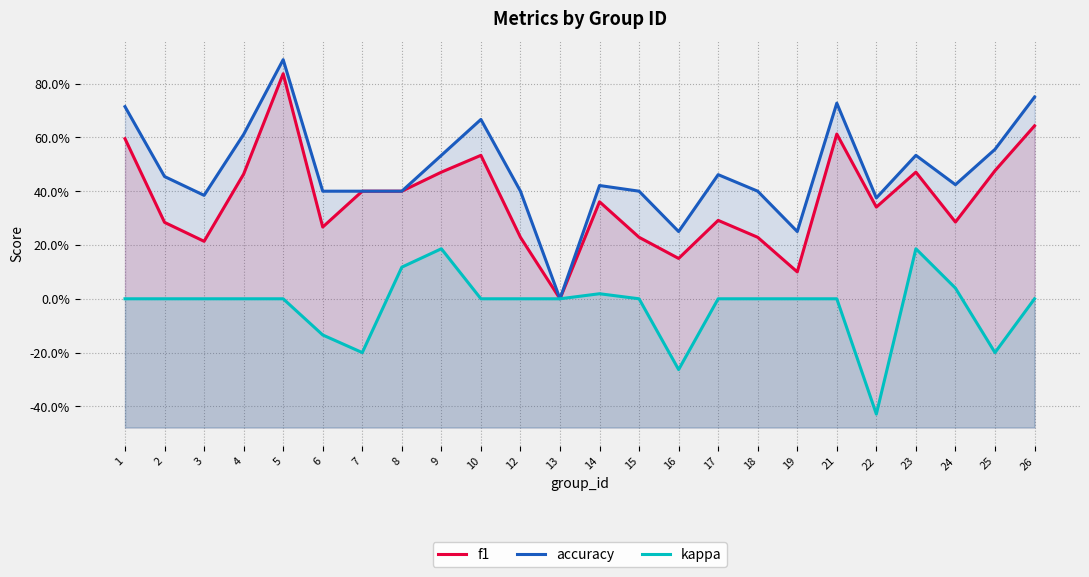

True or false: kappa and accuracy intersect in this chart.

False